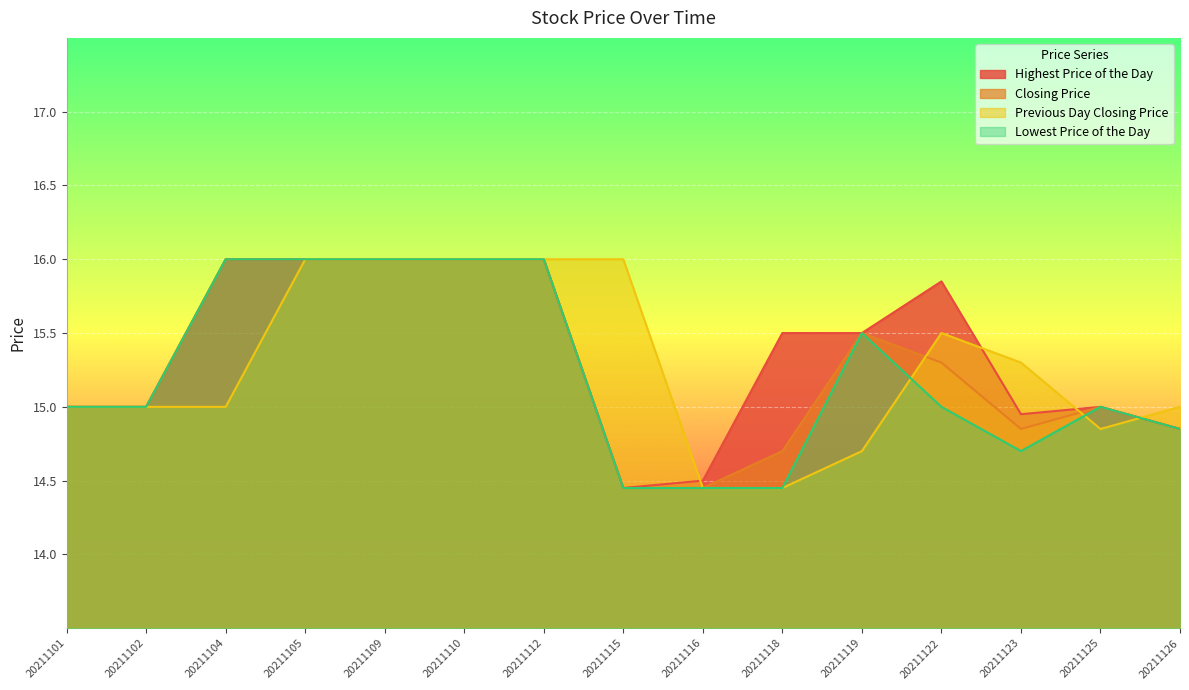

Does the chart display data point markers on the line(s)?

No